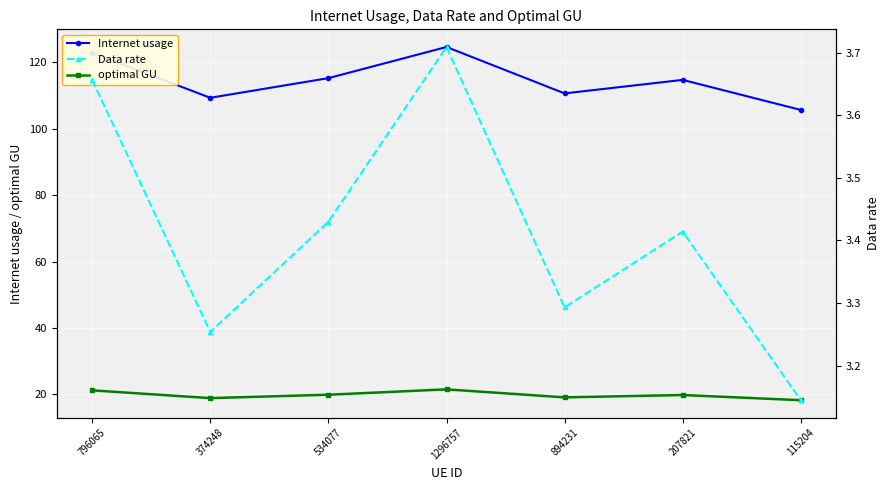

What is the label of the 7th point from the left?

115204